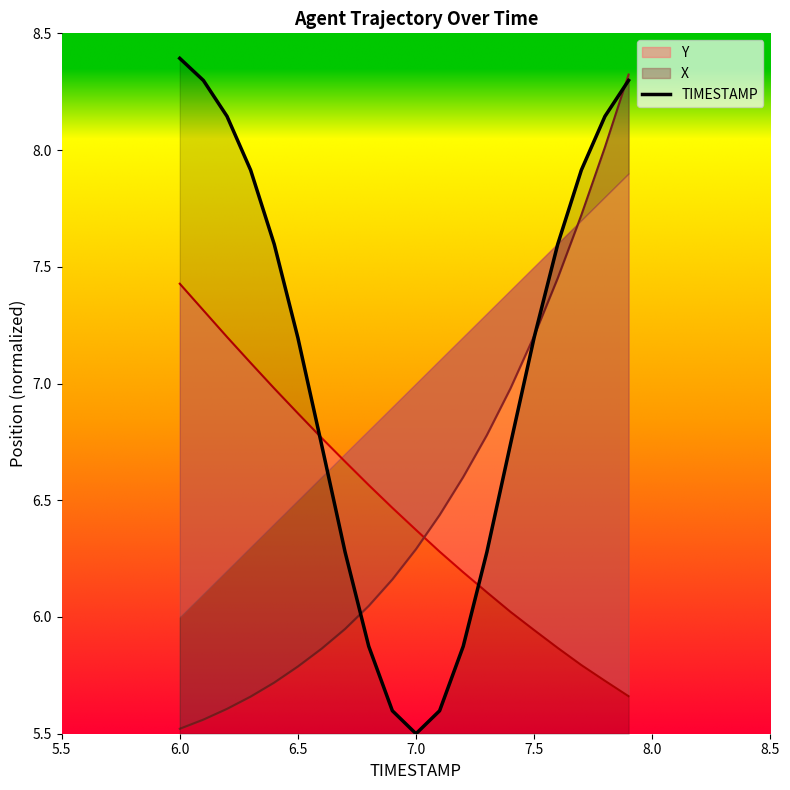

The value of TIMESTAMP at 7.5 is 10.0. True or false?

False